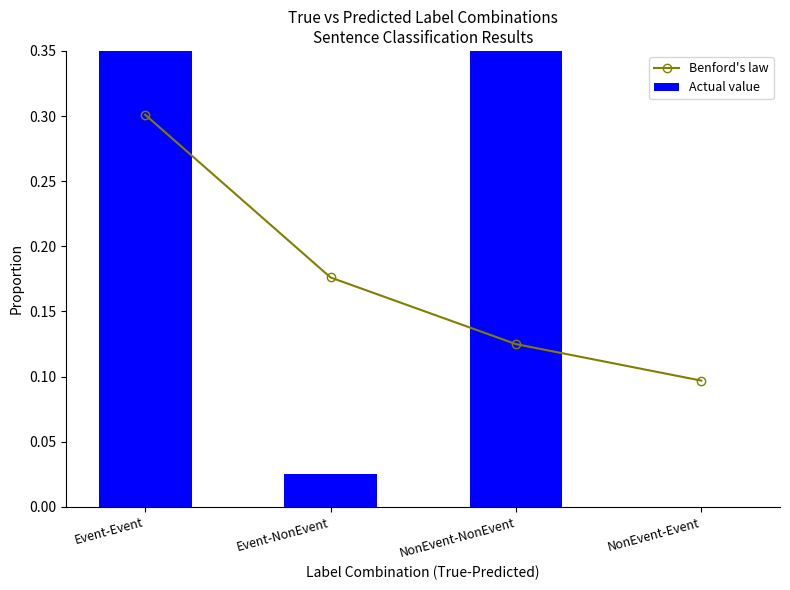

What is the label of the 3rd bar from the right?

Event-NonEvent